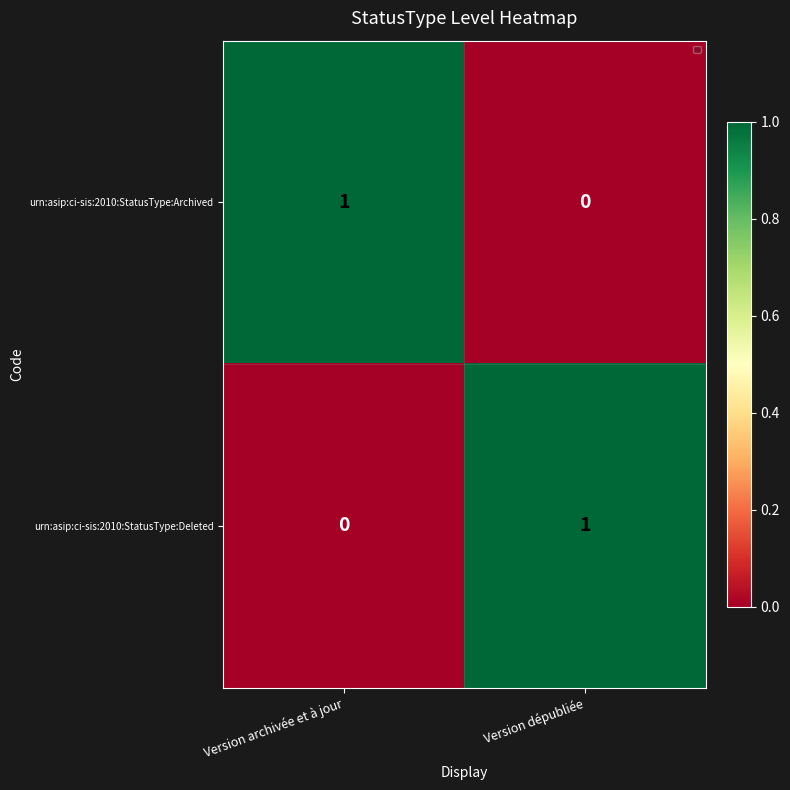

Which category has the lowest value in the urn:asip:ci-sis:2010:StatusType:Deleted series?

Version archivée et à jour